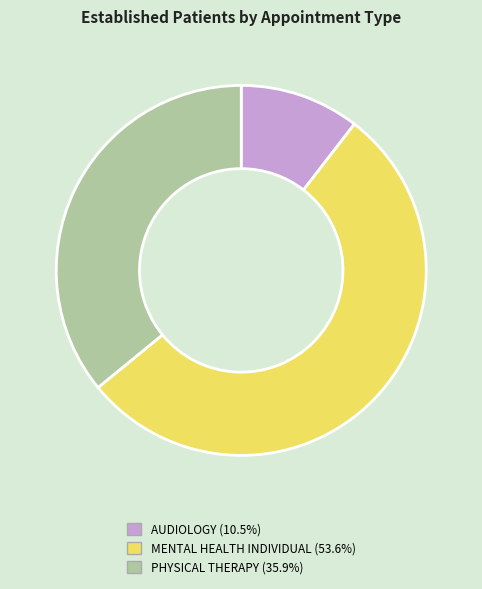

Is it true that PHYSICAL THERAPY is 36% of the pie?

True